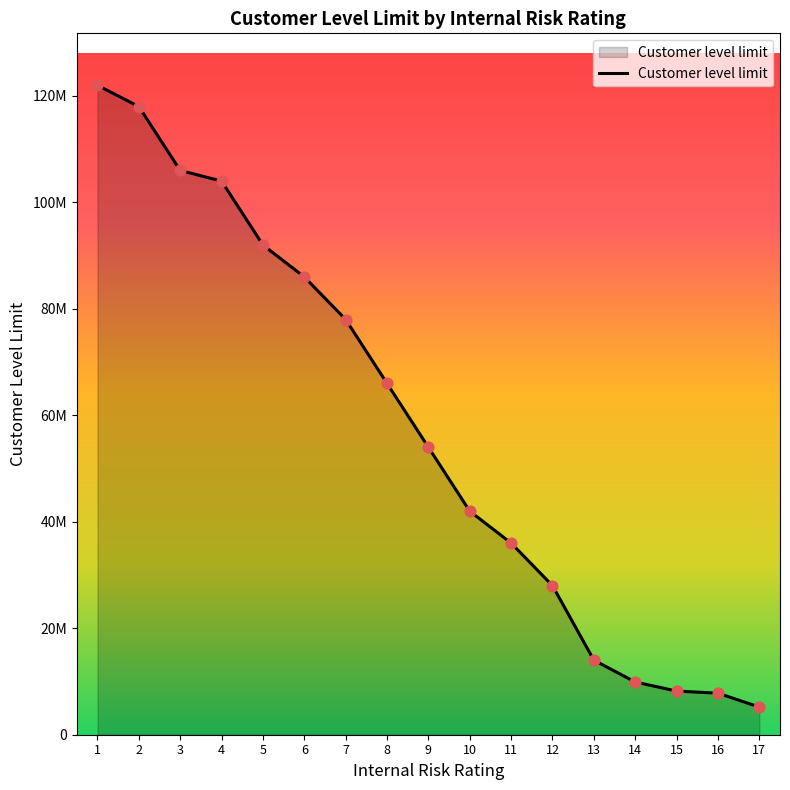

What is the change in value from 6 to 14?

-76100000